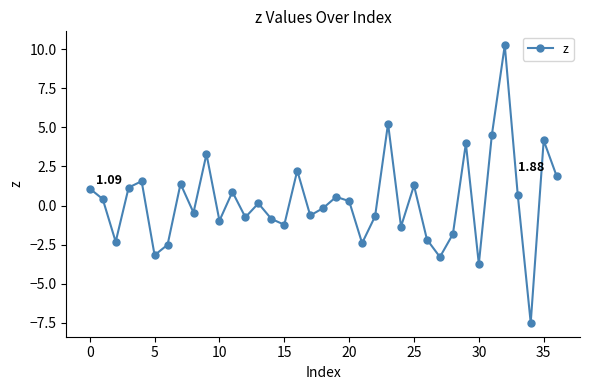

What is the sum of all values?

8.9